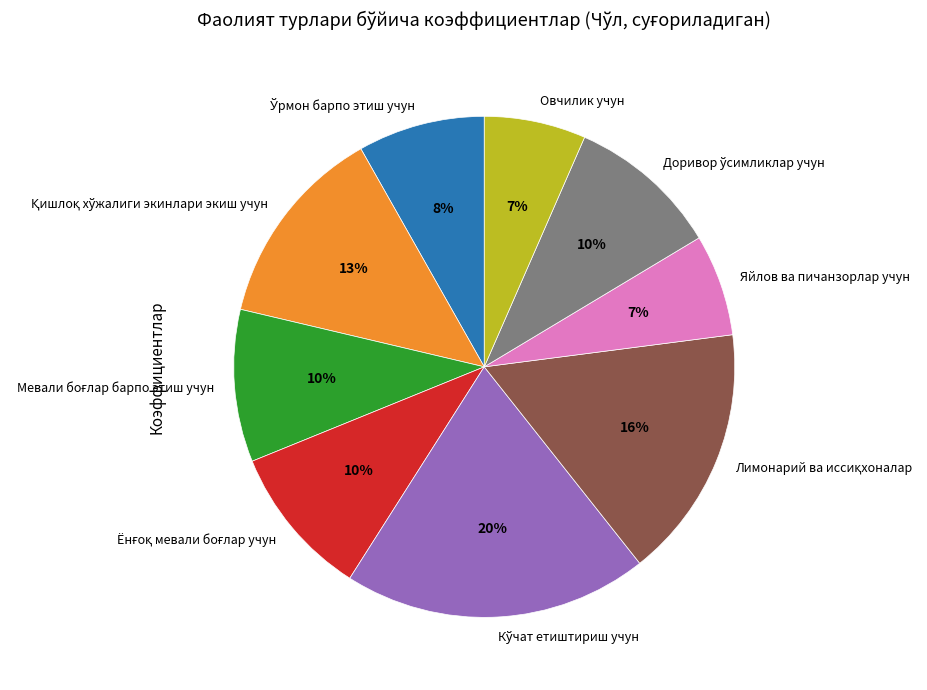

How many slices are in this pie chart?

9